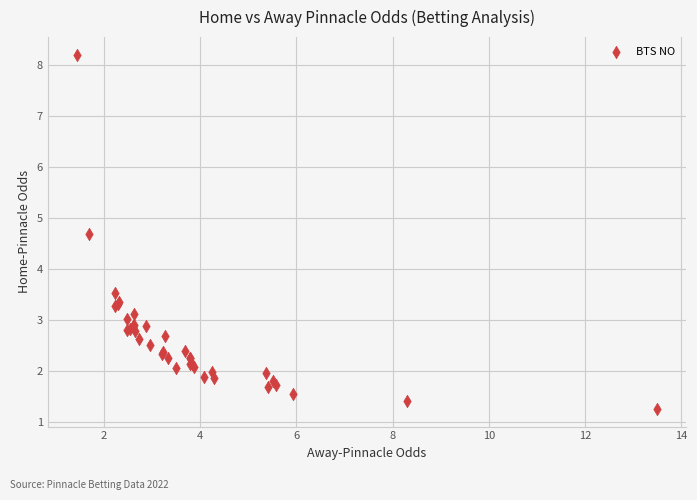

What Y value in the scatter plot is closest to 4?

3.5